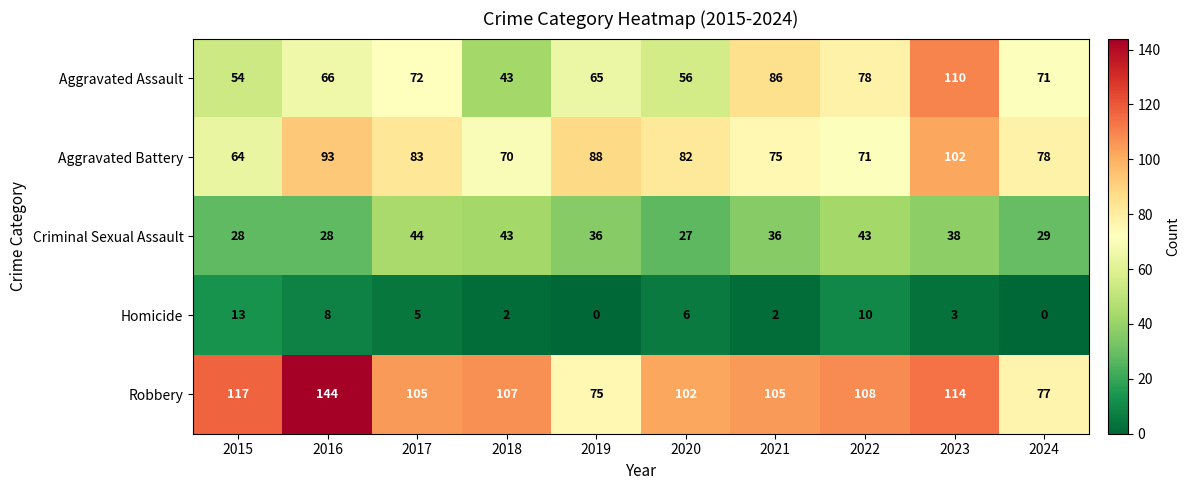

Rank the series at 2015 from lowest to highest value.

Homicide, Criminal Sexual Assault, Aggravated Assault, Aggravated Battery, Robbery